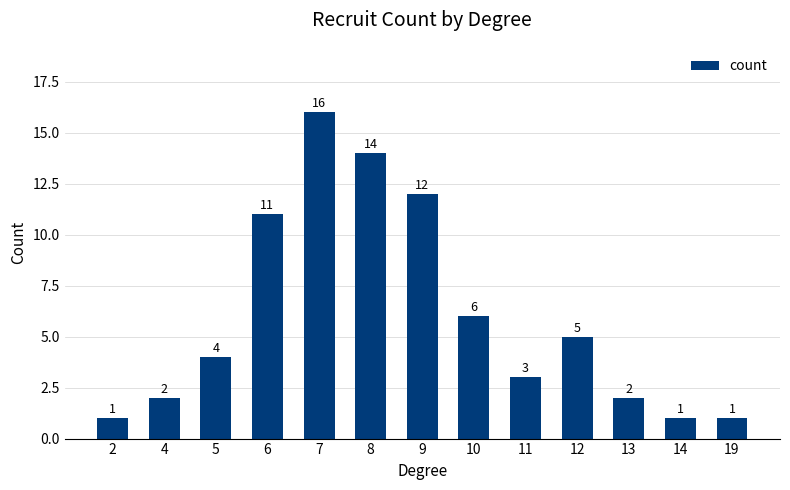

Are the bars grouped side by side (vs. stacked)?

No